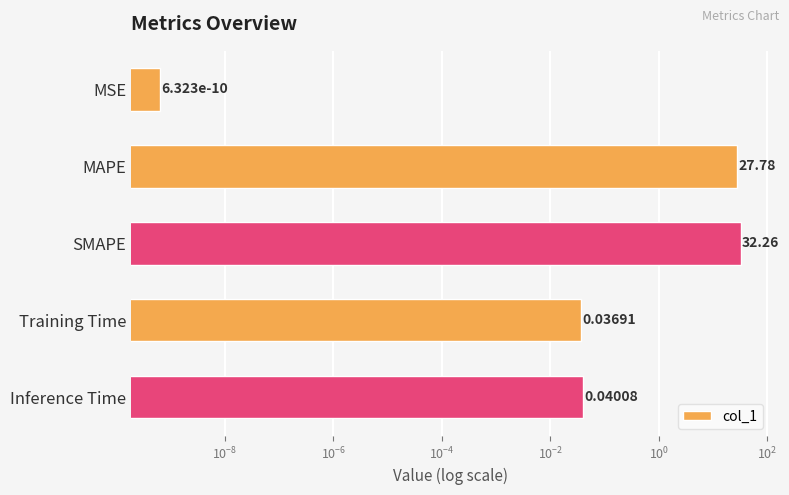

Between MSE and Training Time, which is larger?

Training Time